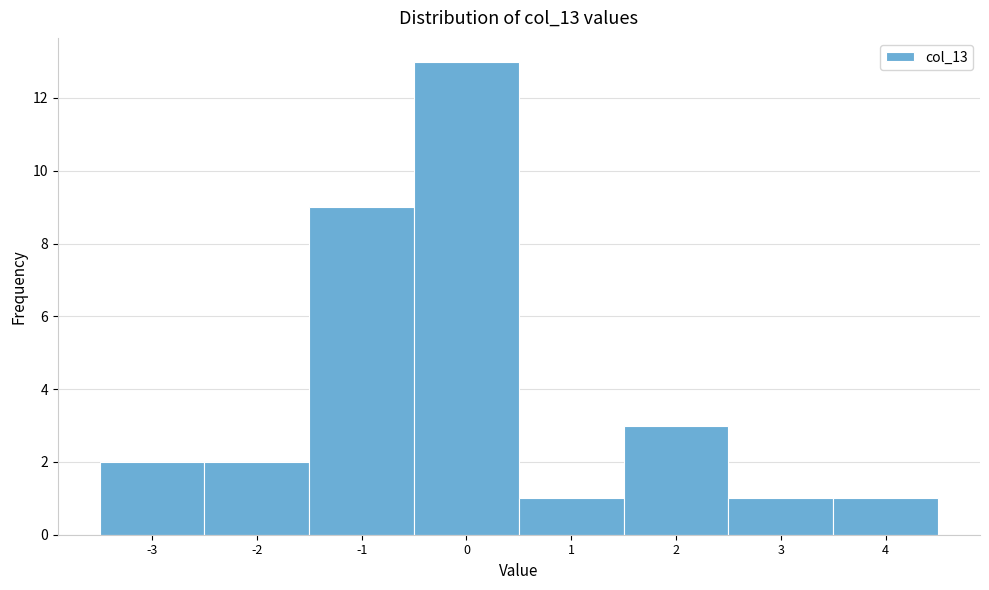

Over which range of the x-axis is the bar tallest?

-0.5 to 0.5